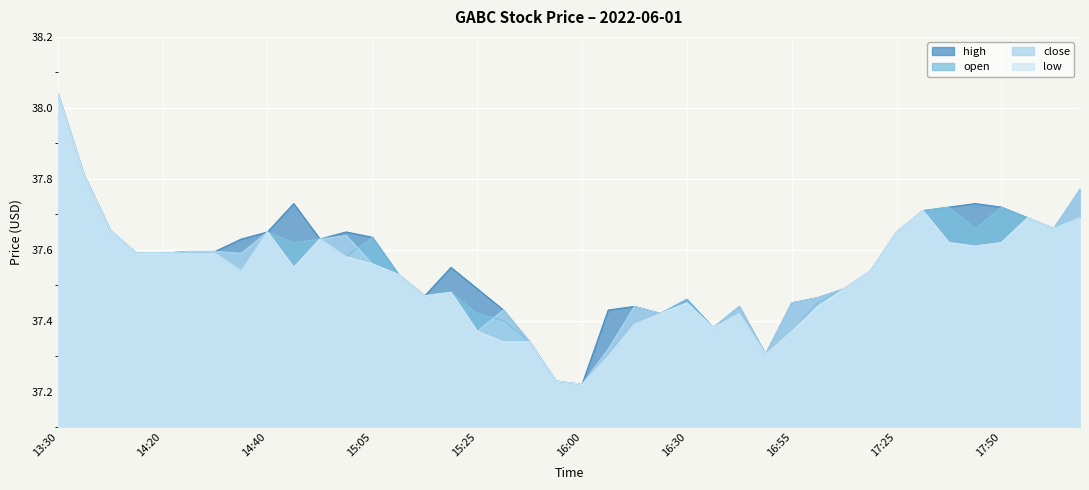

Read the close value at 17:00.

37.5